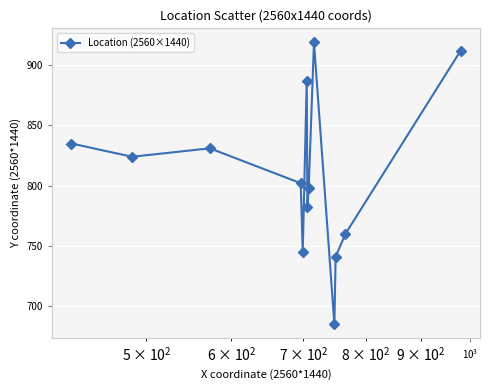

How many interior local peaks (higher than both neighbors) does the data have?

3